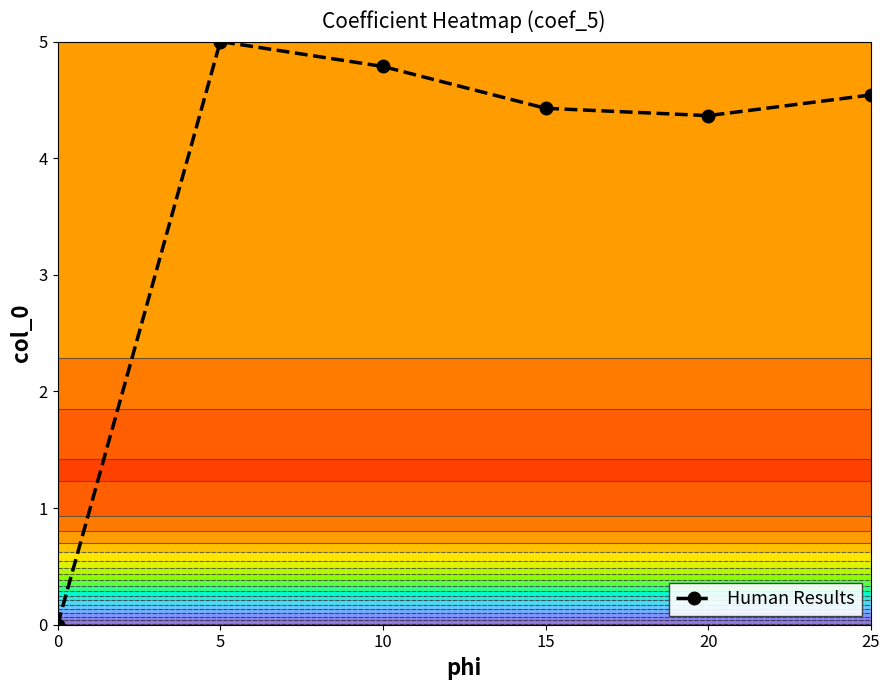

How many series are shown in this chart?

1